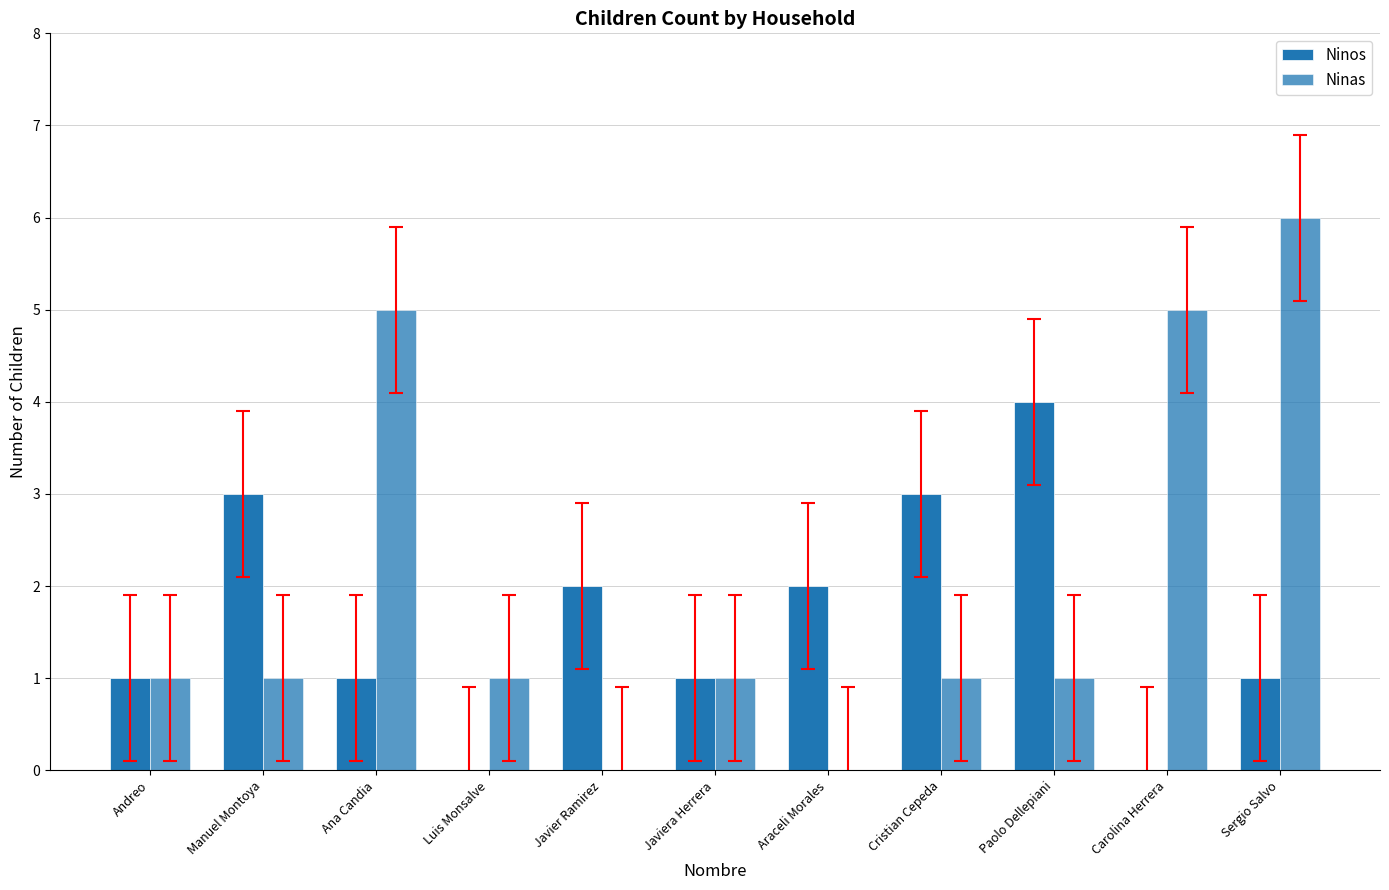

Are the bars horizontal?

No